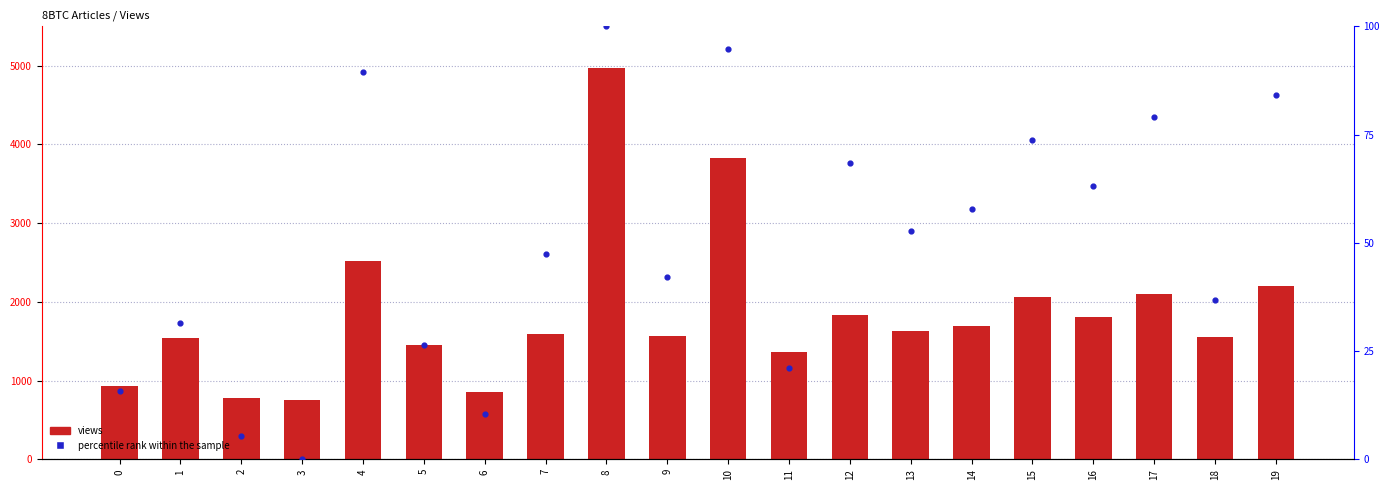

At which category is the sum across all series the highest?

8